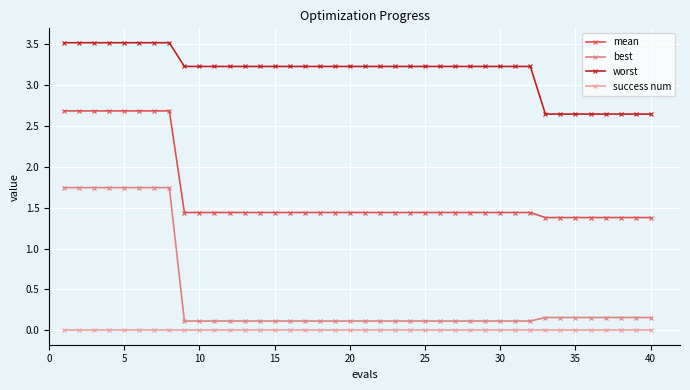

True or false: best and worst intersect in this chart.

False